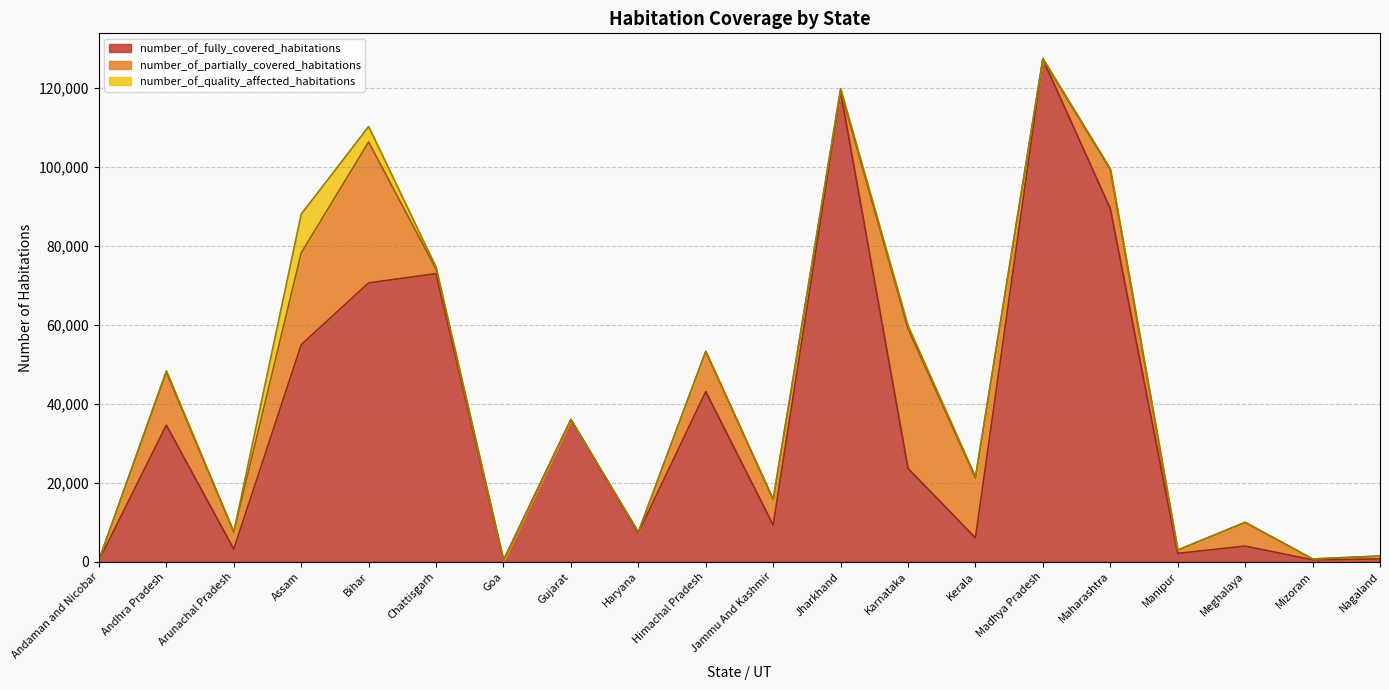

How many interior local peaks does the number_of_fully_covered_habitations series have?

7